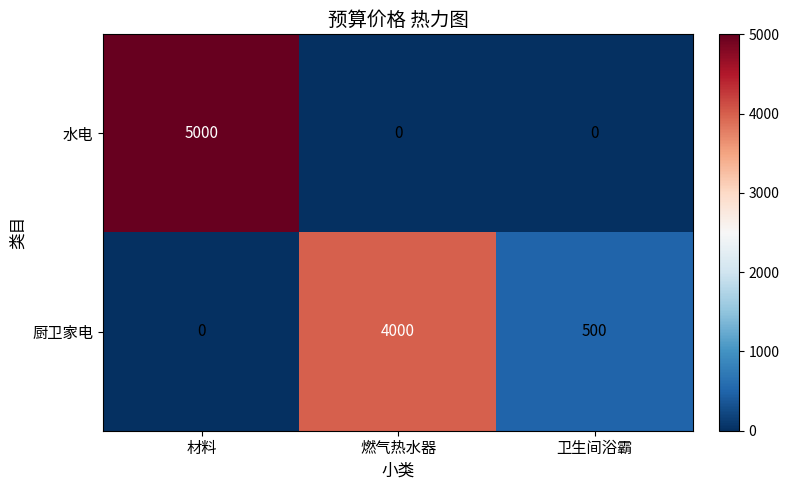

Count the number of data series in this chart.

2